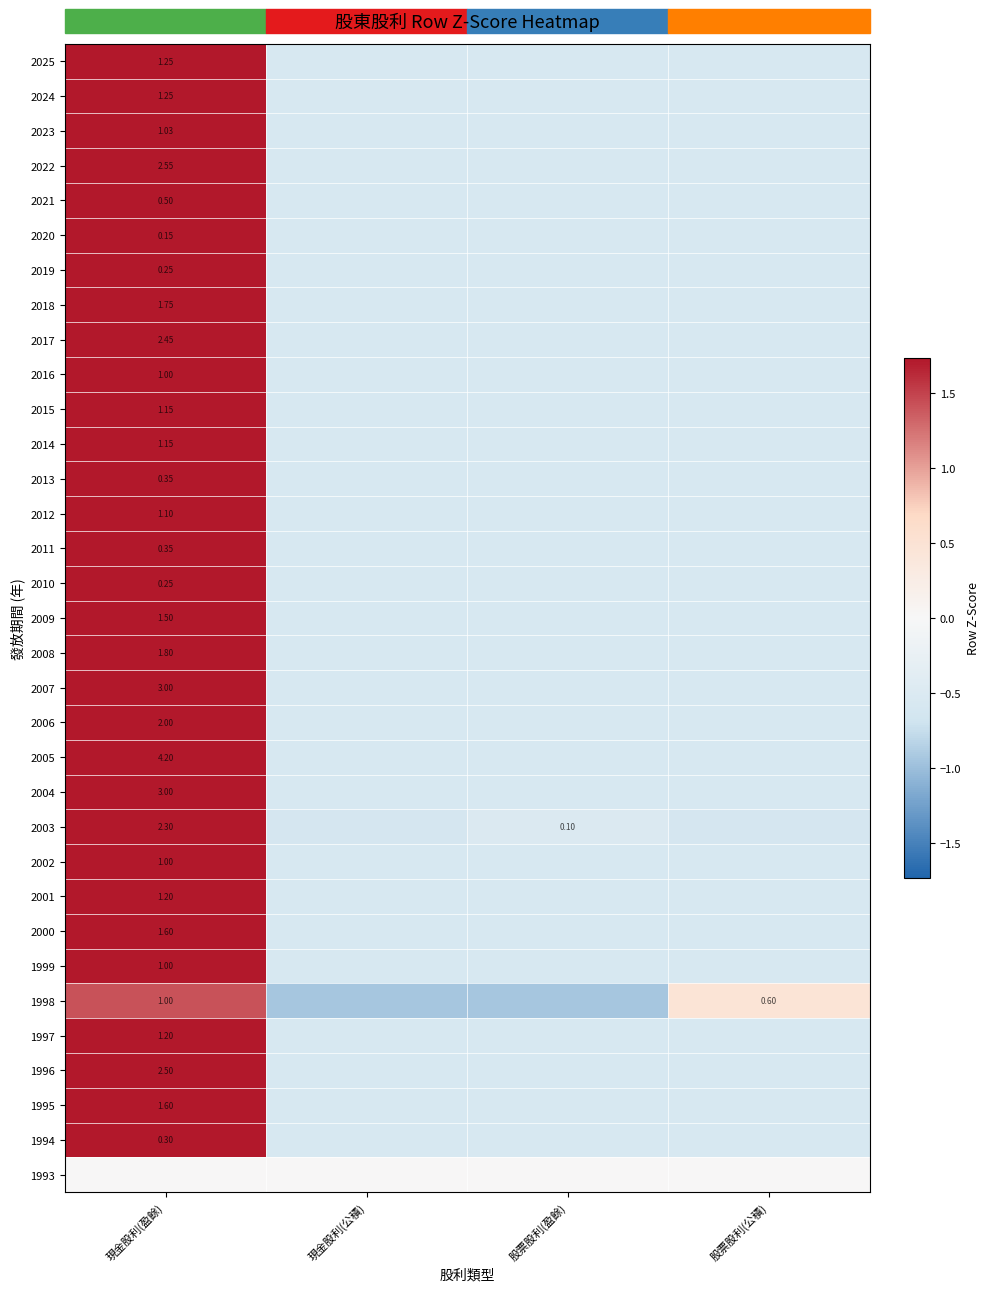

How many values in the 1997 series exceed 0?

1